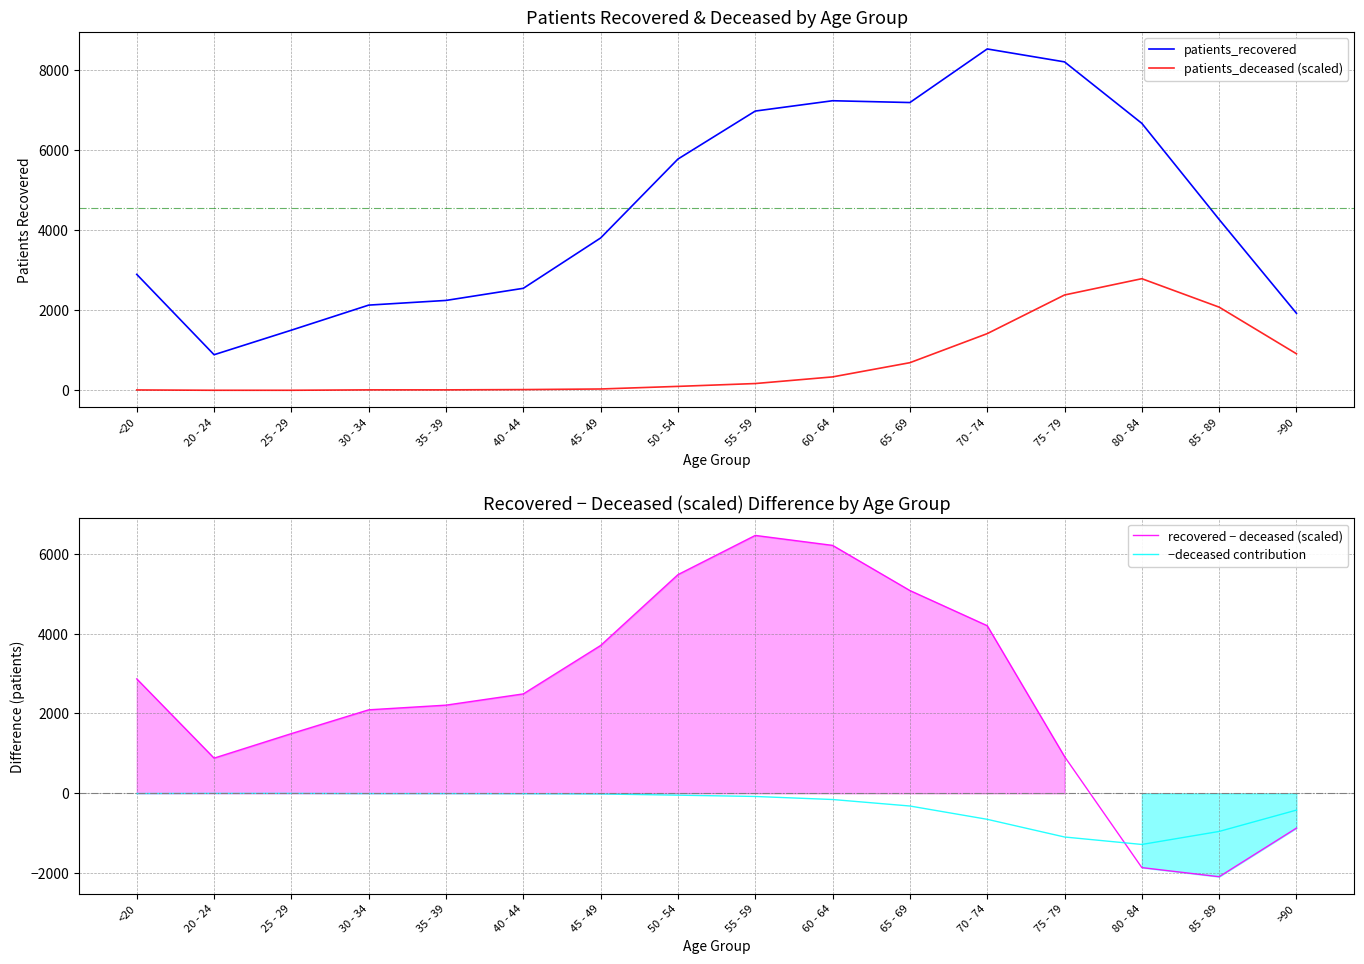

Between <20 and 35 - 39, which series saw the biggest shift?

recovered − deceased (scaled)